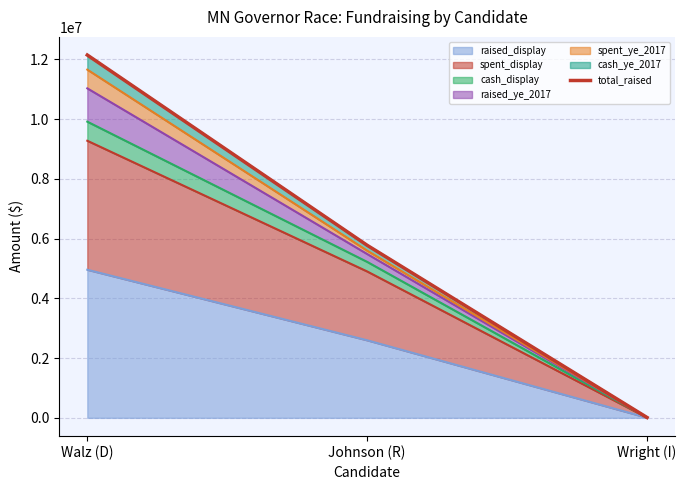

Rank the categories by value from lowest to highest.

Wright (I), Johnson (R), Walz (D)